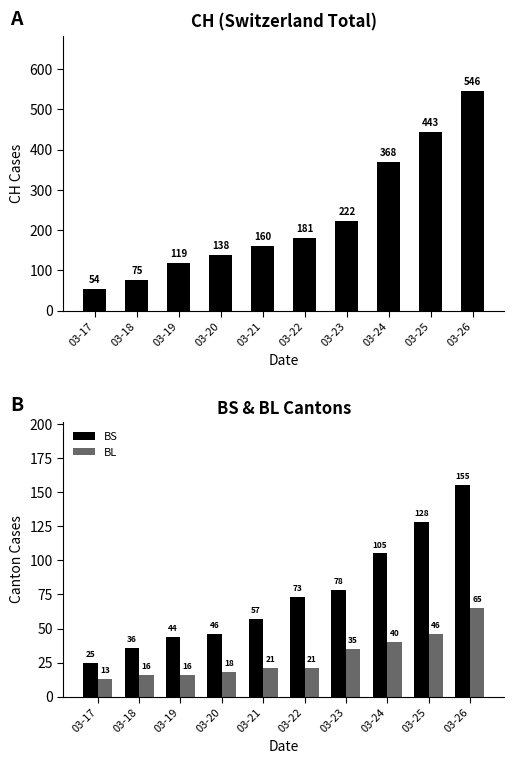

Are the bars horizontal?

No